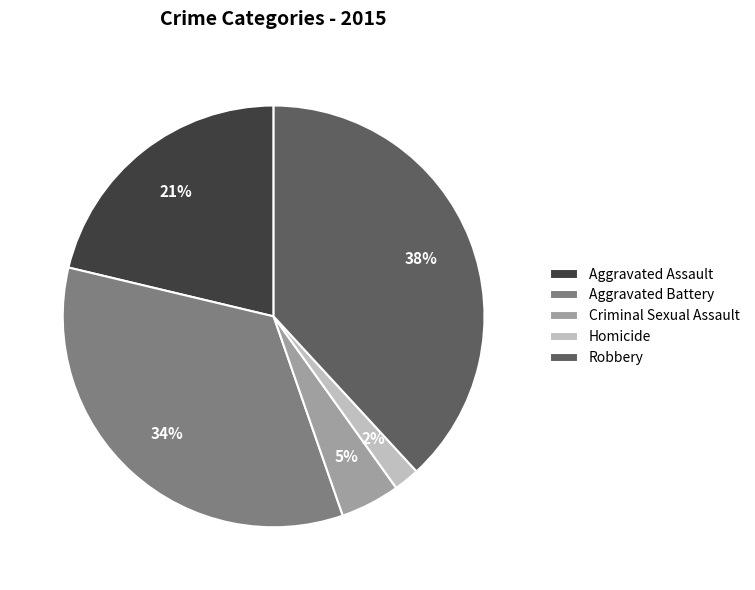

Count the number of slices in the pie.

5